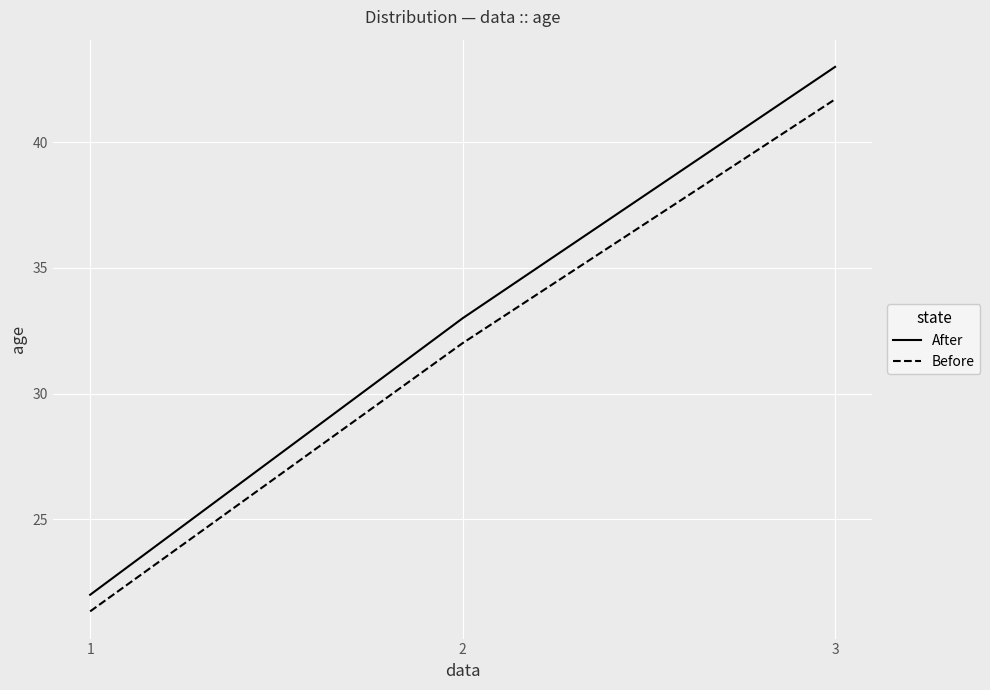

Count the number of data series in this chart.

2